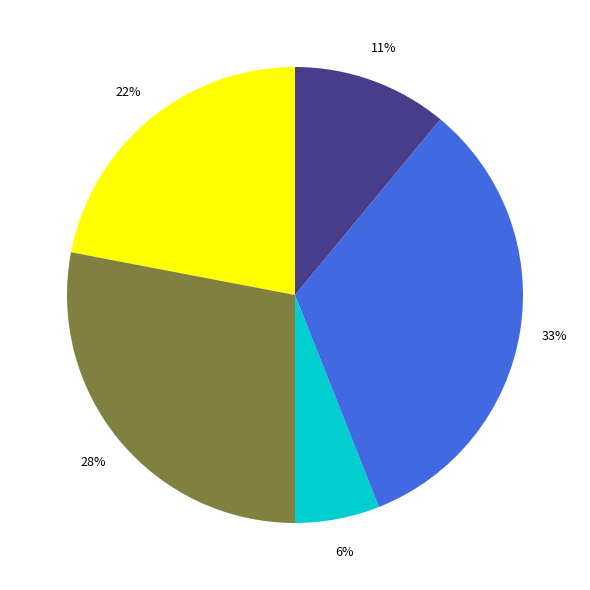

To the nearest percent, what is the average slice percentage?

20%